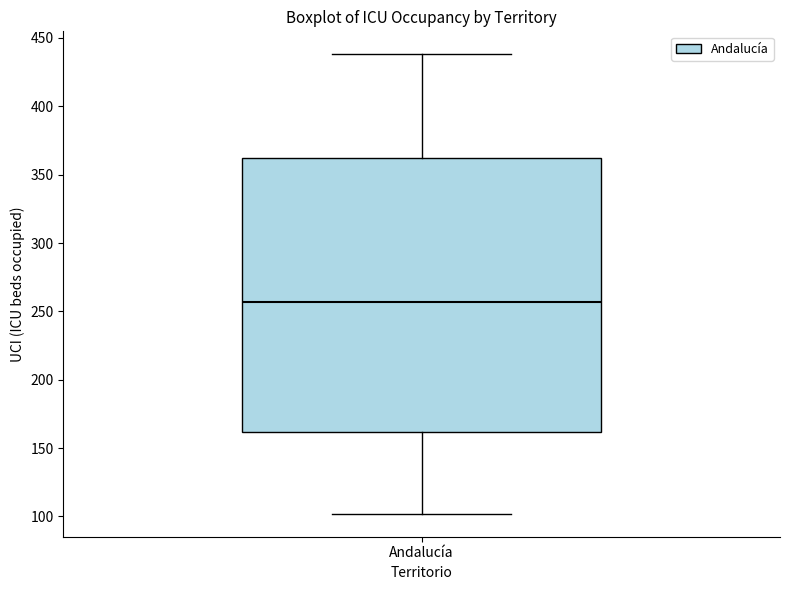

Transcribe this box plot: give where the median line is, the range the box spans, and where the two whiskers end, as read against the y-axis. The values are not printed on the chart, so give them approximately, as read against the axis.

median 255, box 160 to 360, whiskers 100 to 440